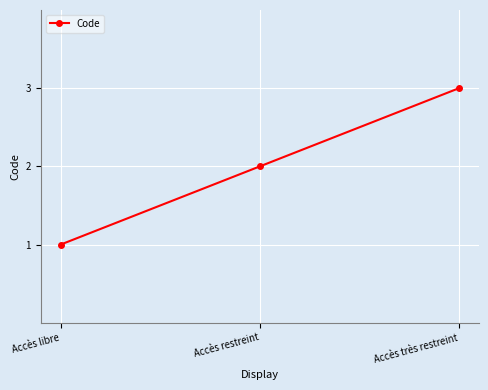

What is the difference between the second highest and minimum values?

1